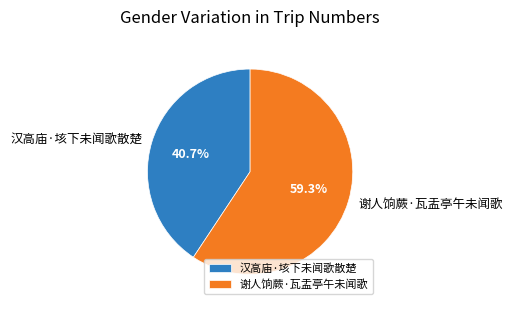

How many segments does this pie chart have?

2